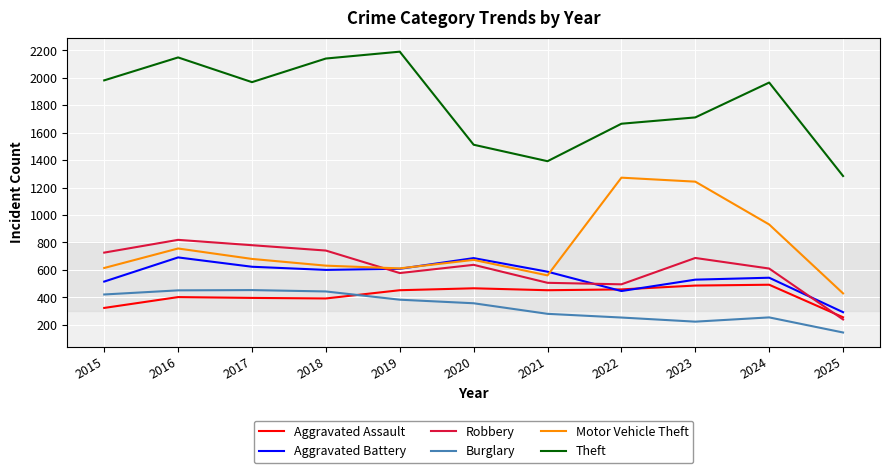

True or false: Motor Vehicle Theft has more than 0 interior local peaks.

True